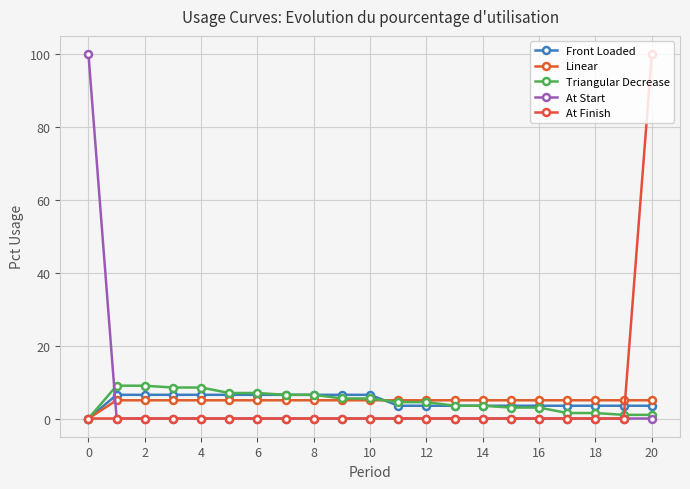

What is the maximum value shown in the chart?

100.0